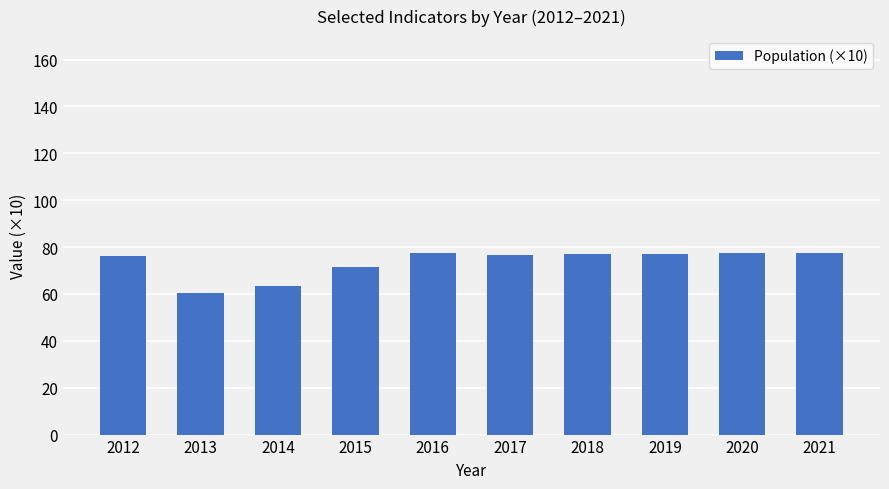

What is the value of the 9th bar from the left?

77.4